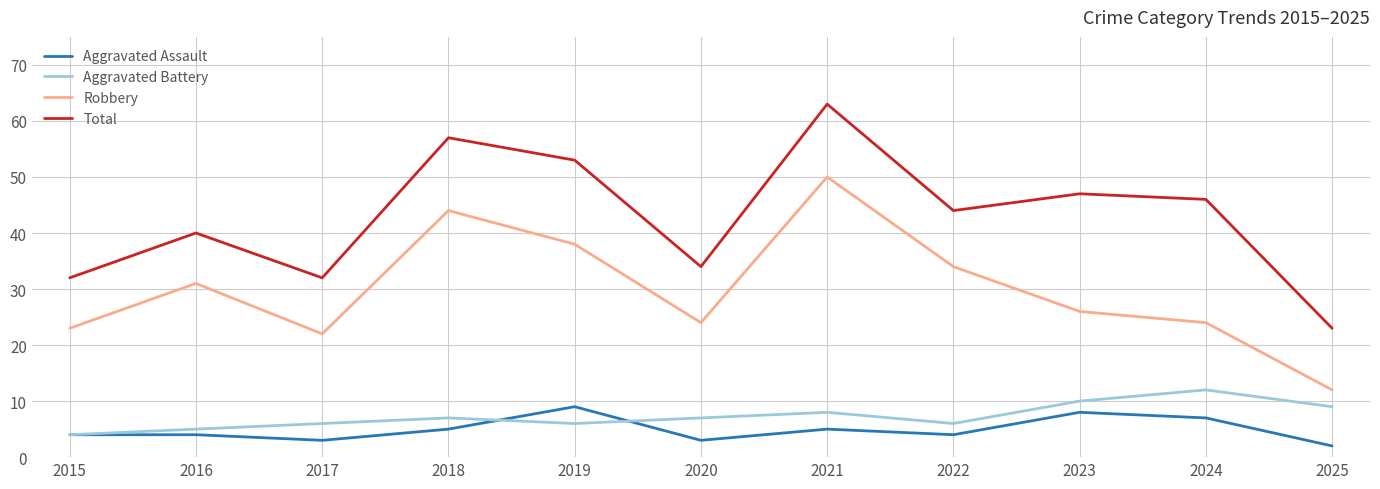

How many interior local peaks does the Robbery series have?

3